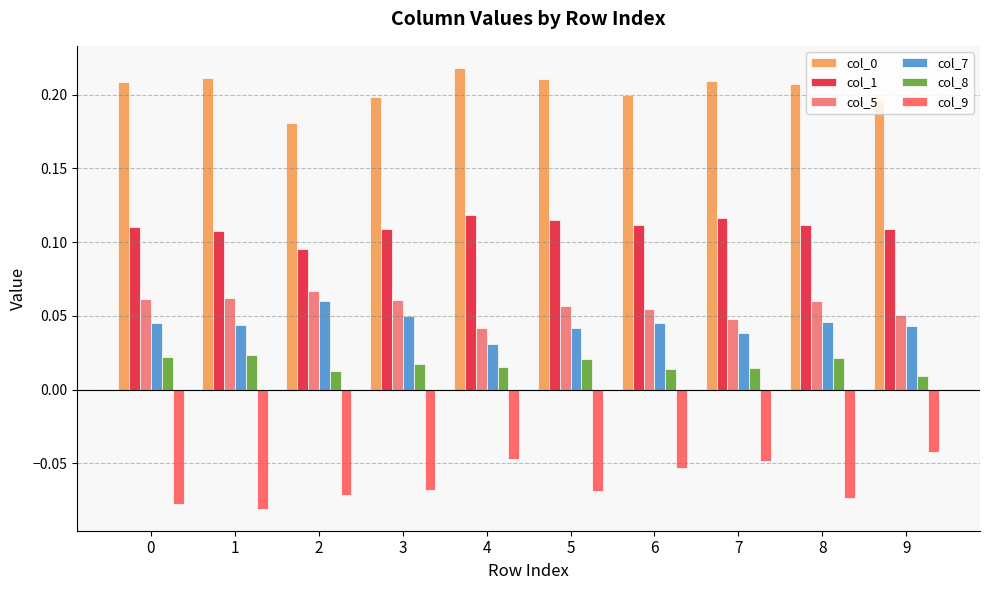

Reading left to right, extract all data points from this chart.

col_0: 0=0.2	1=0.2	2=0.2	3=0.2	4=0.2	5=0.2	6=0.2	7=0.2	8=0.2	9=0.2
col_1: 0=0.1	1=0.1	2=0.1	3=0.1	4=0.1	5=0.1	6=0.1	7=0.1	8=0.1	9=0.1
col_5: 0=0.1	1=0.1	2=0.1	3=0.1	4=0.0	5=0.1	6=0.1	7=0.0	8=0.1	9=0.1
col_7: 0=0.0	1=0.0	2=0.1	3=0.0	4=0.0	5=0.0	6=0.0	7=0.0	8=0.0	9=0.0
col_8: 0=0.0	1=0.0	2=0.0	3=0.0	4=0.0	5=0.0	6=0.0	7=0.0	8=0.0	9=0.0
col_9: 0=-0.1	1=-0.1	2=-0.1	3=-0.1	4=-0.0	5=-0.1	6=-0.1	7=-0.0	8=-0.1	9=-0.0